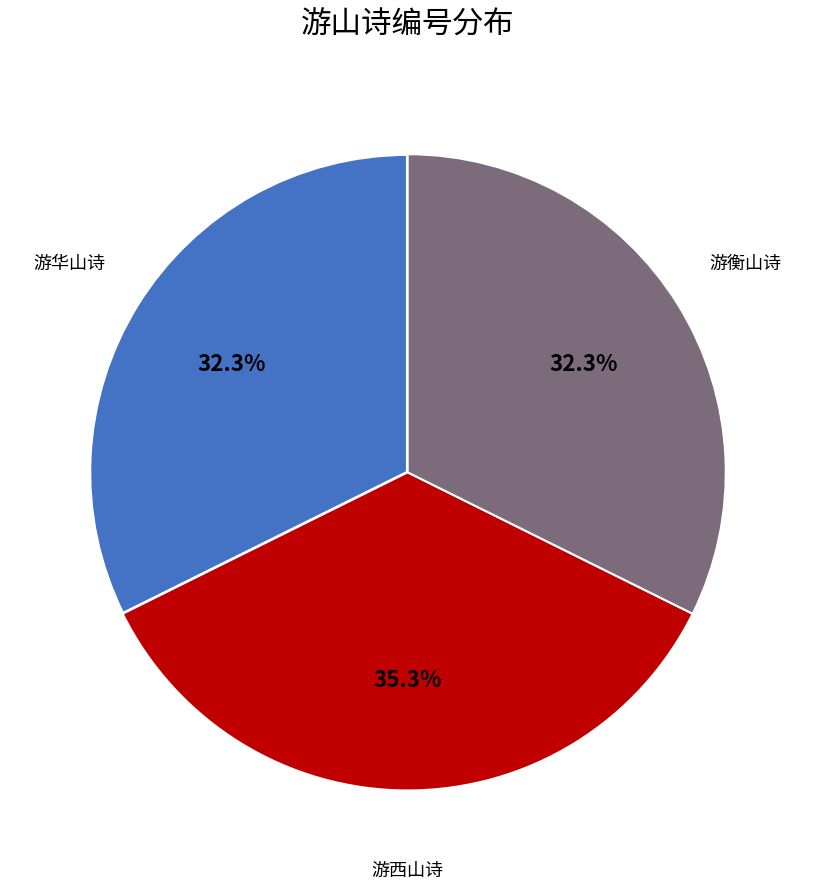

Is there a majority slice in this chart?

No